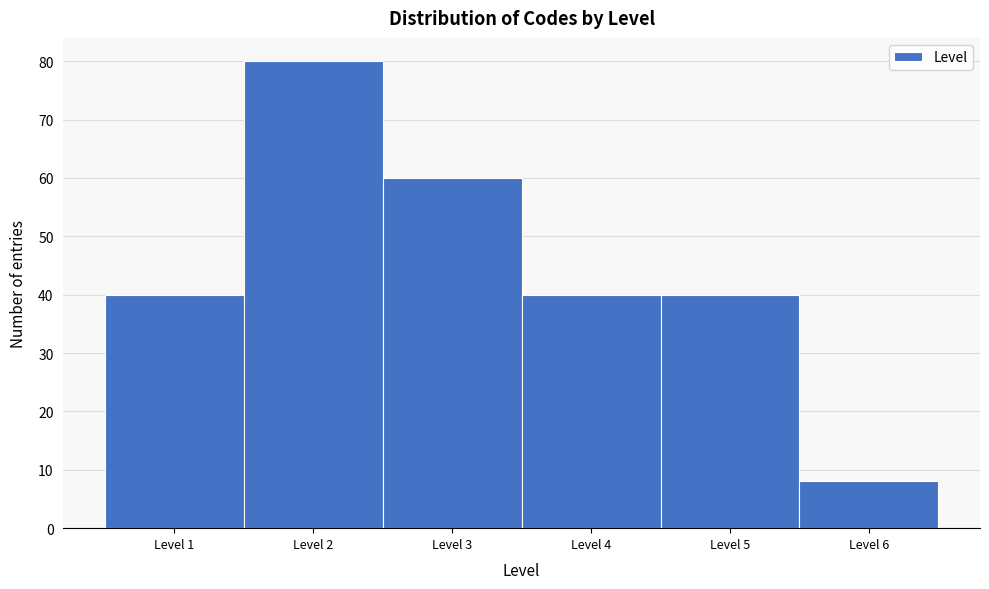

Which range on the x-axis has the tallest bar?

1.5 to 2.5